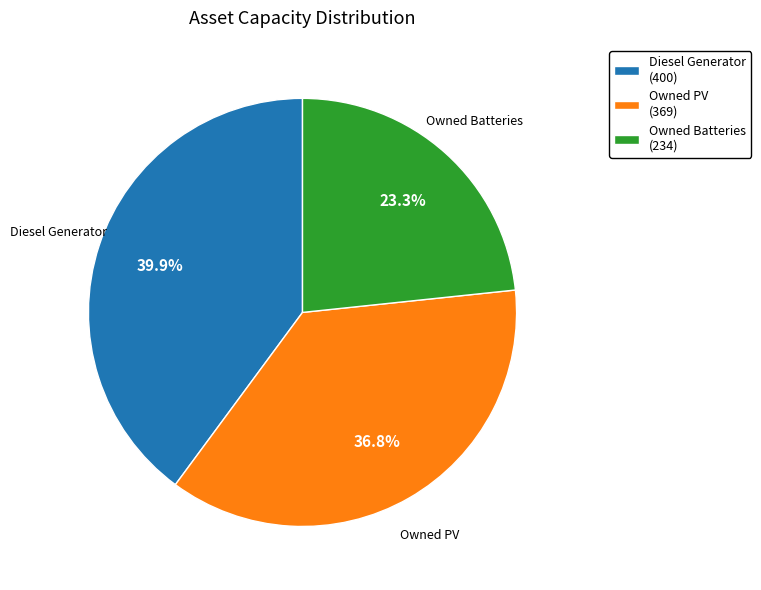

How many slices are in this pie chart?

3